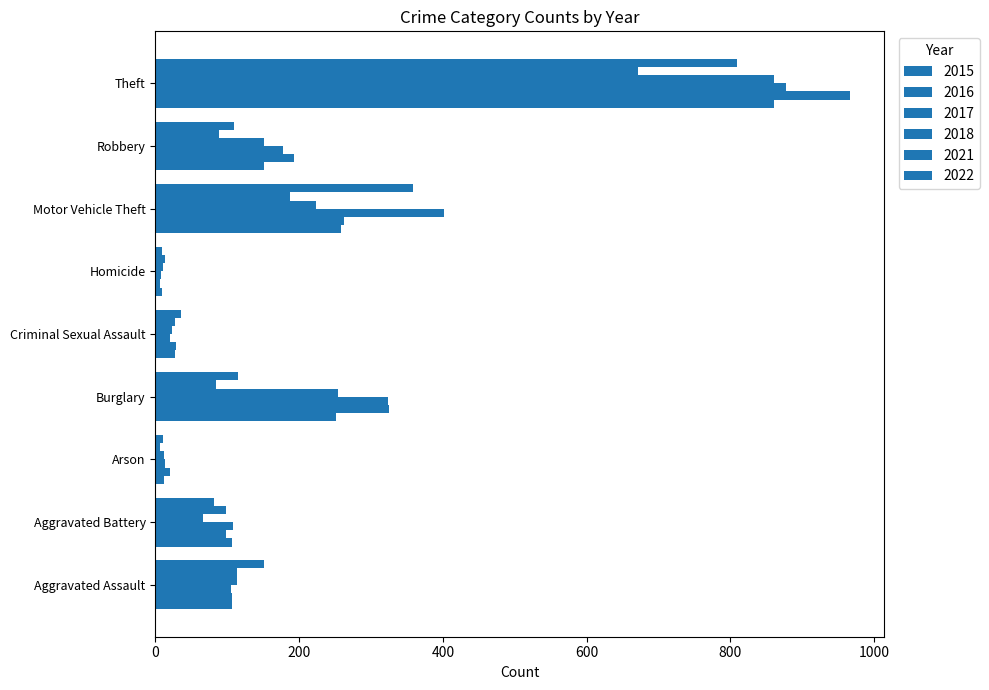

How many data points in 2016 are less than 106?

4